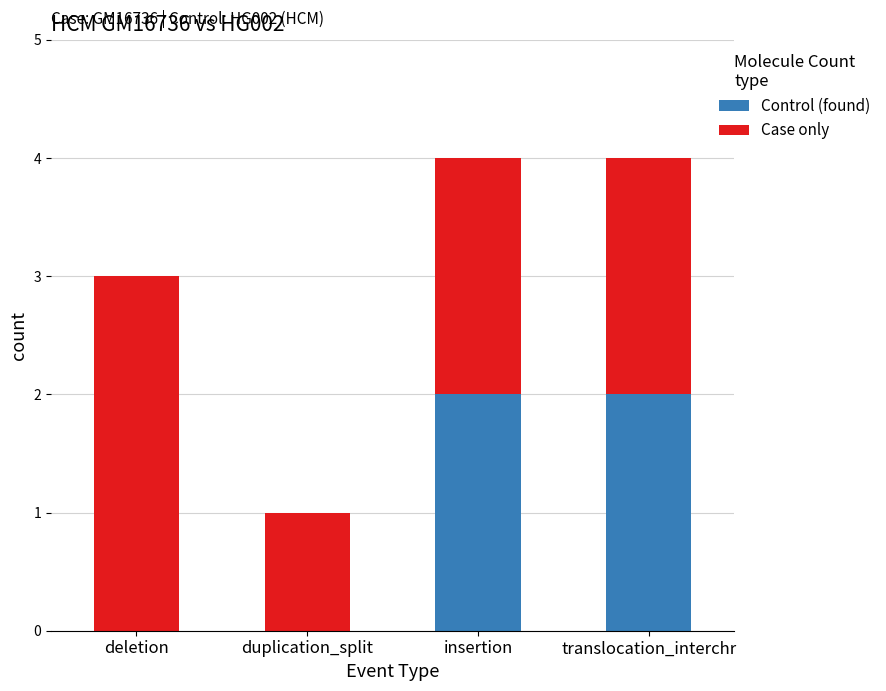

What is the total value across all series at insertion?

4